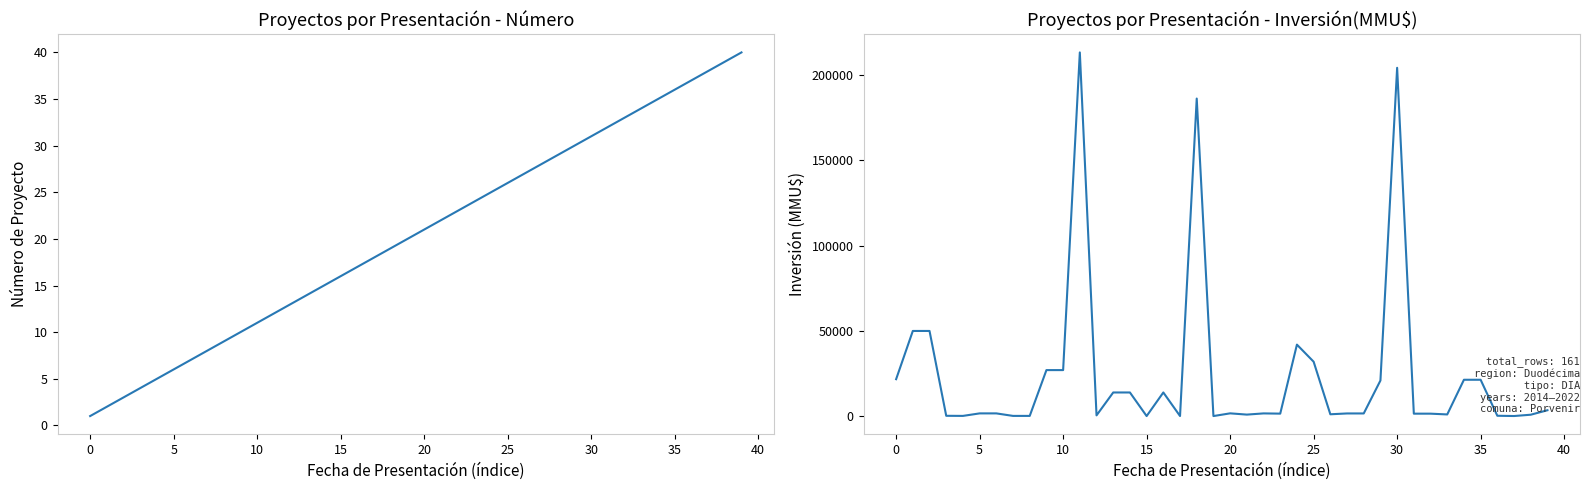

What is the sum of all Inversión(MMU$) values?

985232